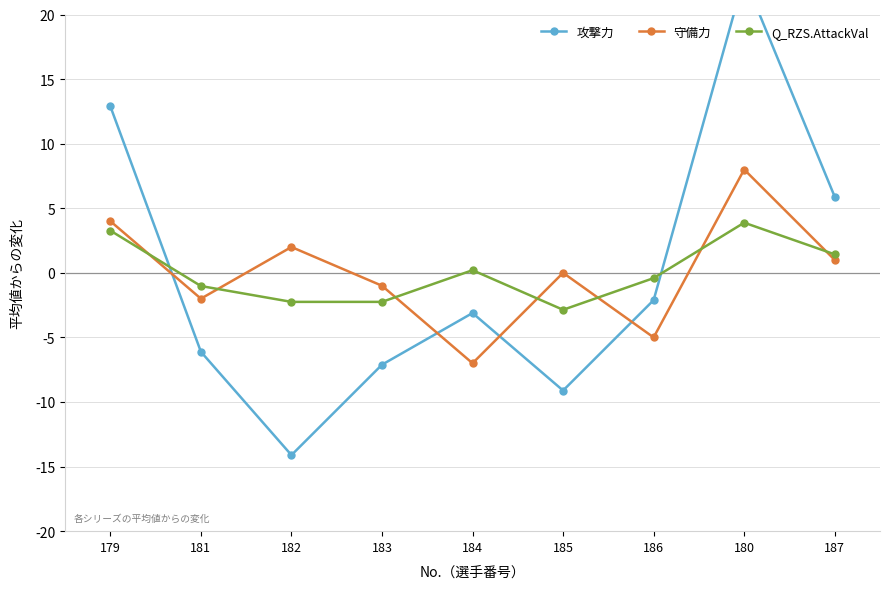

Rank the series at 181 from lowest to highest value.

攻撃力, 守備力, Q_RZS.AttackVal